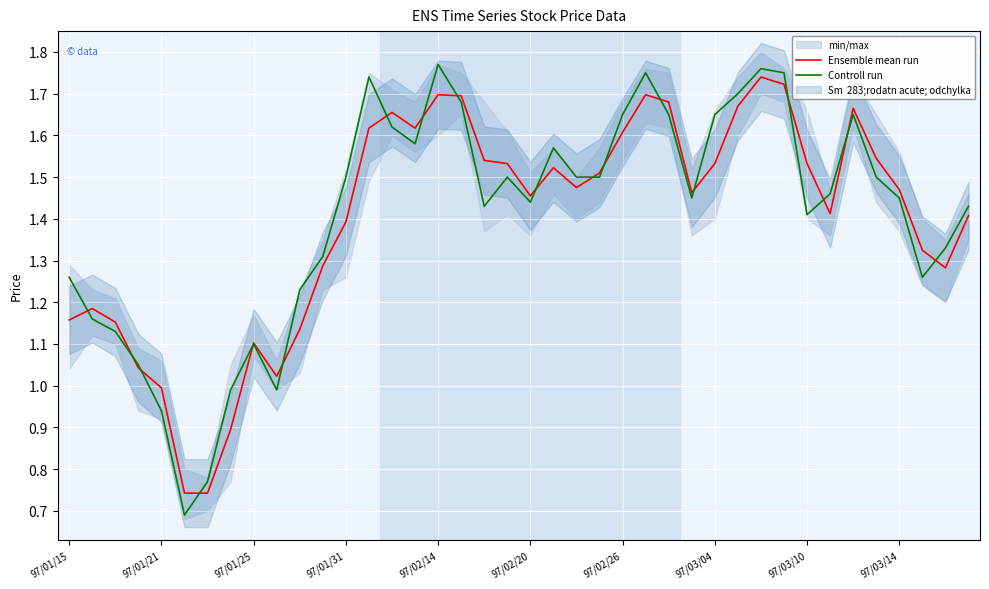

After their last crossing, which series has the higher values: Ensemble mean run or Controll run?

Controll run